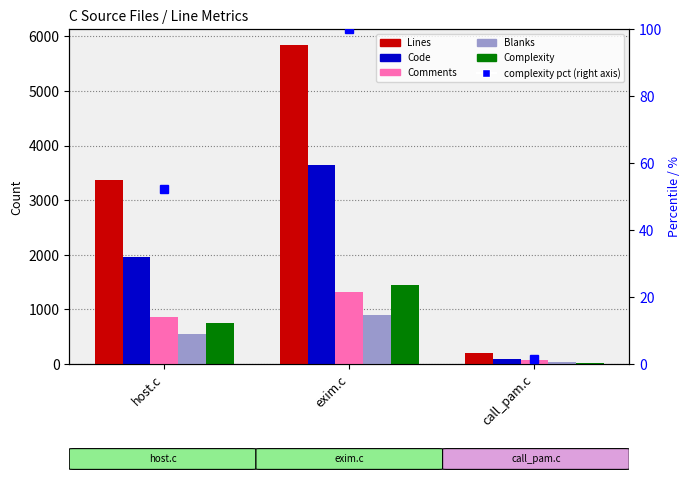

What is the sum of the Blanks values at call_pam.c and host.c?

585.0